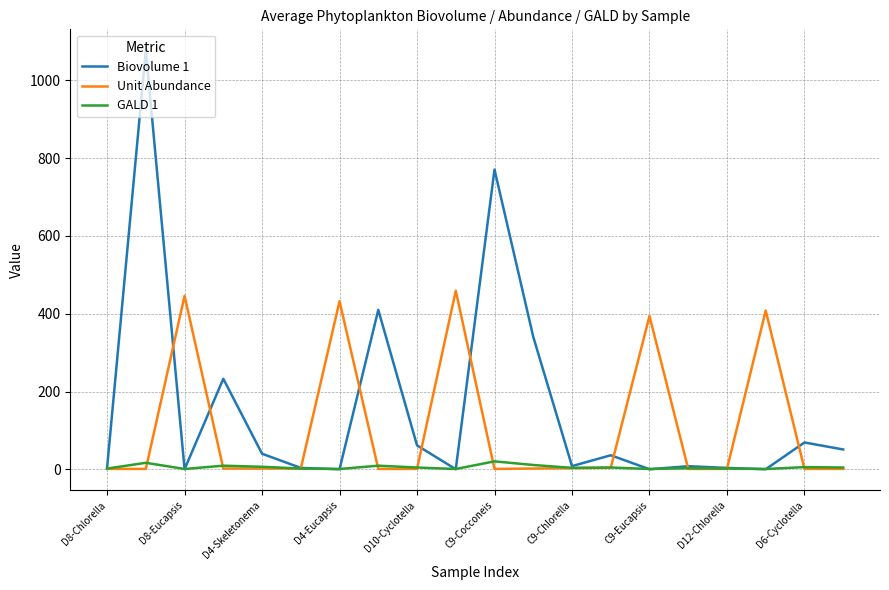

How many categories are shown in the chart?

20